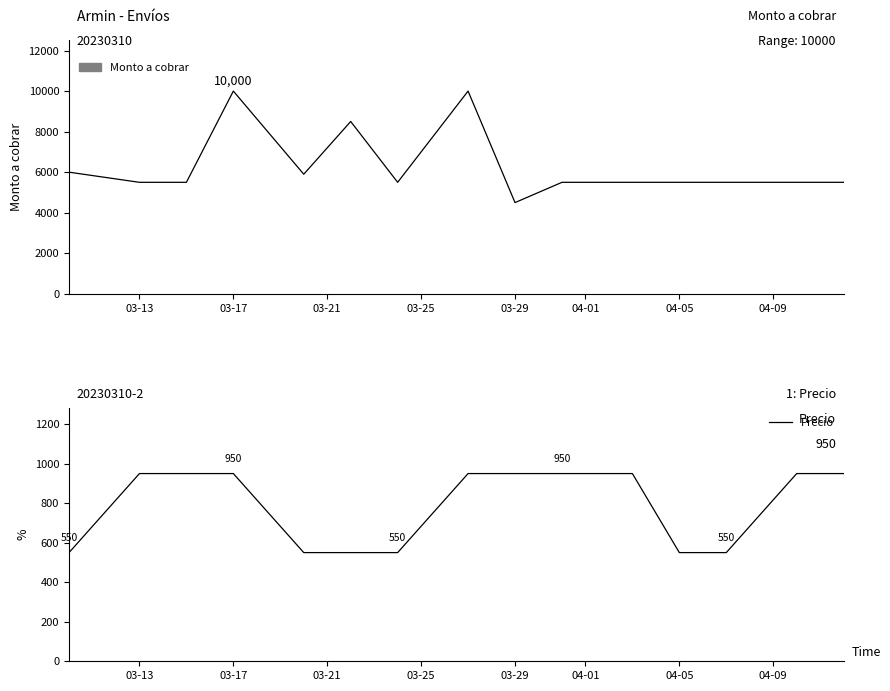

Is it true that Precio equals 950 at 03-29?

True